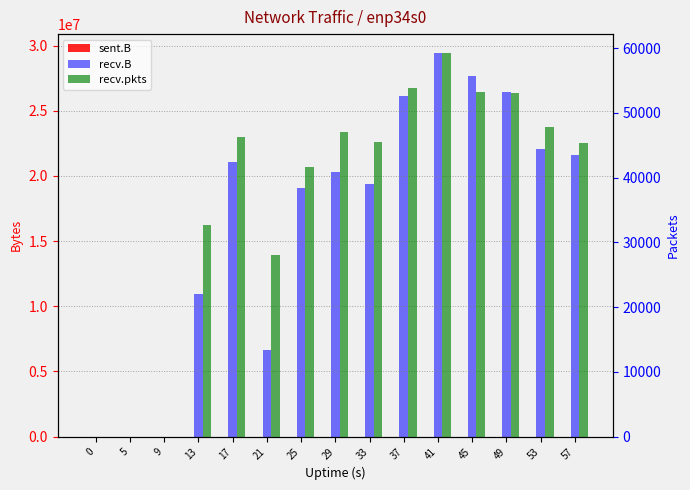

Reading left to right, extract all data points from this chart.

sent.B: 0=0	5=532	9=74	13=74	17=0	21=0	25=0	29=0	33=0	37=0	41=0	45=0	49=0	53=0	57=0
recv.B: 0=0	5=0	9=0	13=10943507	17=21047700	21=6612808	25=19084492	29=20269426	33=19353118	37=26153794	41=29405891	45=27677420	49=26437433	53=22062888	57=21604895
recv.pkts: 0=0	5=0	9=0	13=32693	17=46292	21=28068	25=41565	29=47029	33=45536	37=53882	41=59193	45=53288	49=52984	53=47837	57=45415